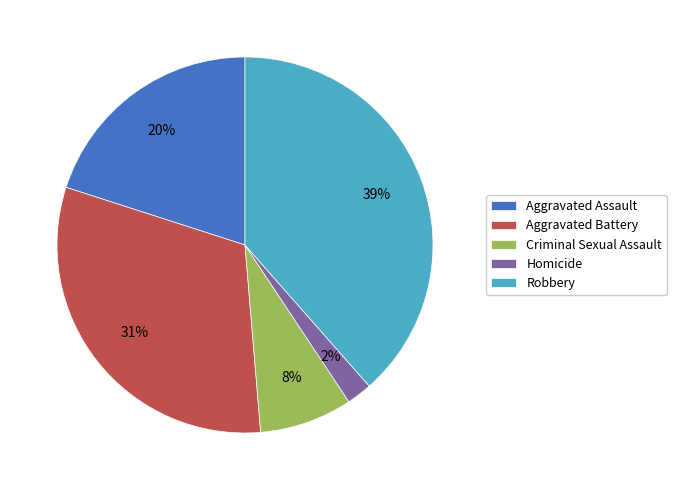

Rank the categories by value from highest to lowest.

Robbery, Aggravated Battery, Aggravated Assault, Criminal Sexual Assault, Homicide